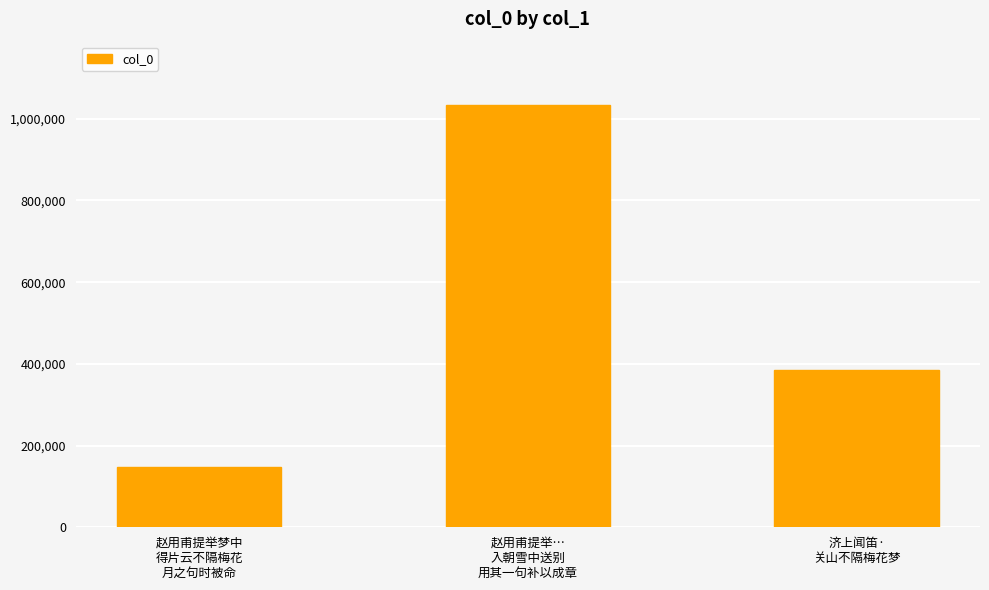

What is the average value?

521745